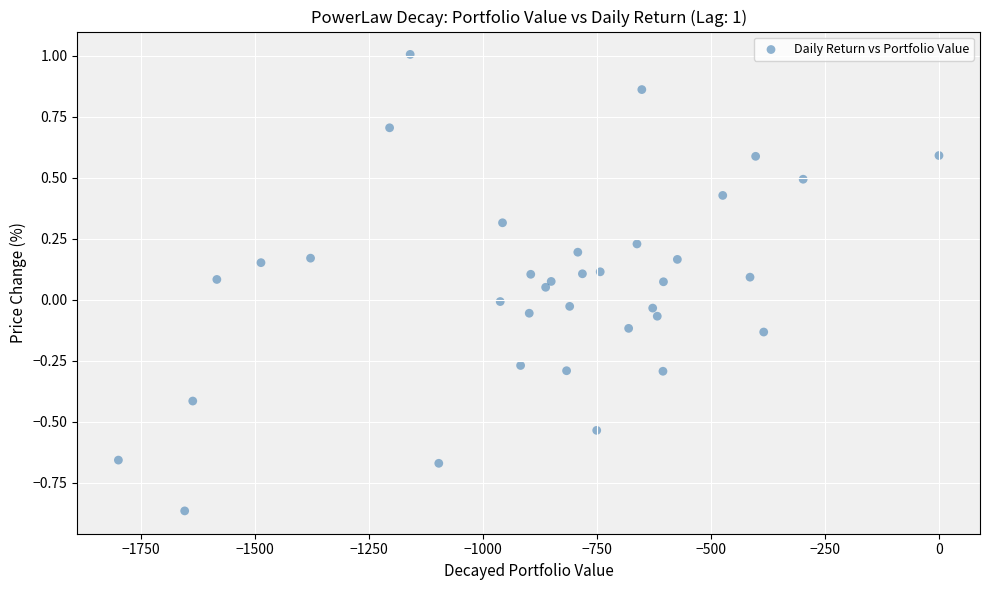

What is the range of X values (max minus min)?

1800.0